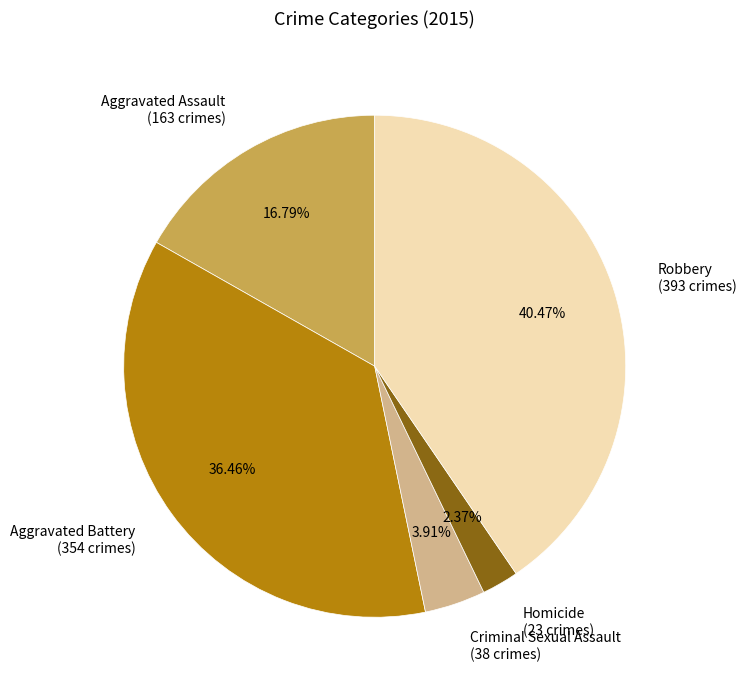

What percentage is the Aggravated Battery slice, to the nearest percent?

36%